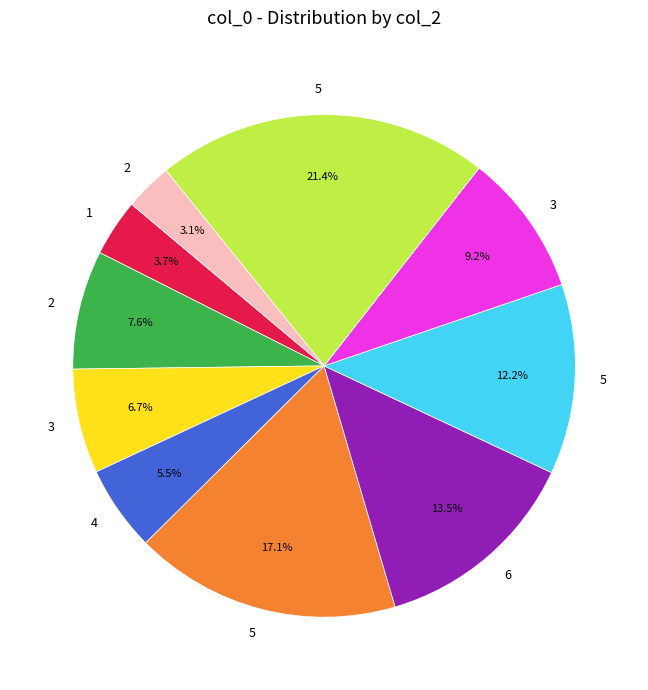

Is there any slice that represents more than half of the pie?

No